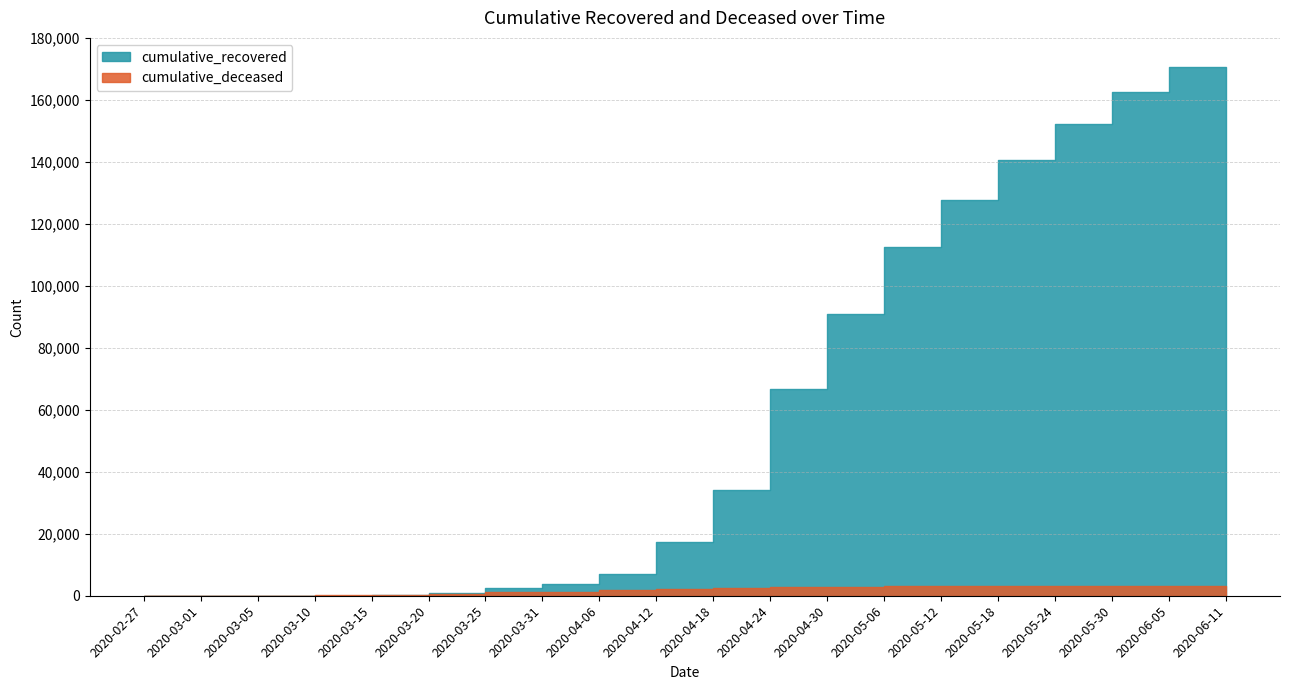

At 2020-04-18, list the series in order from largest to smallest.

cumulative_recovered, cumulative_deceased